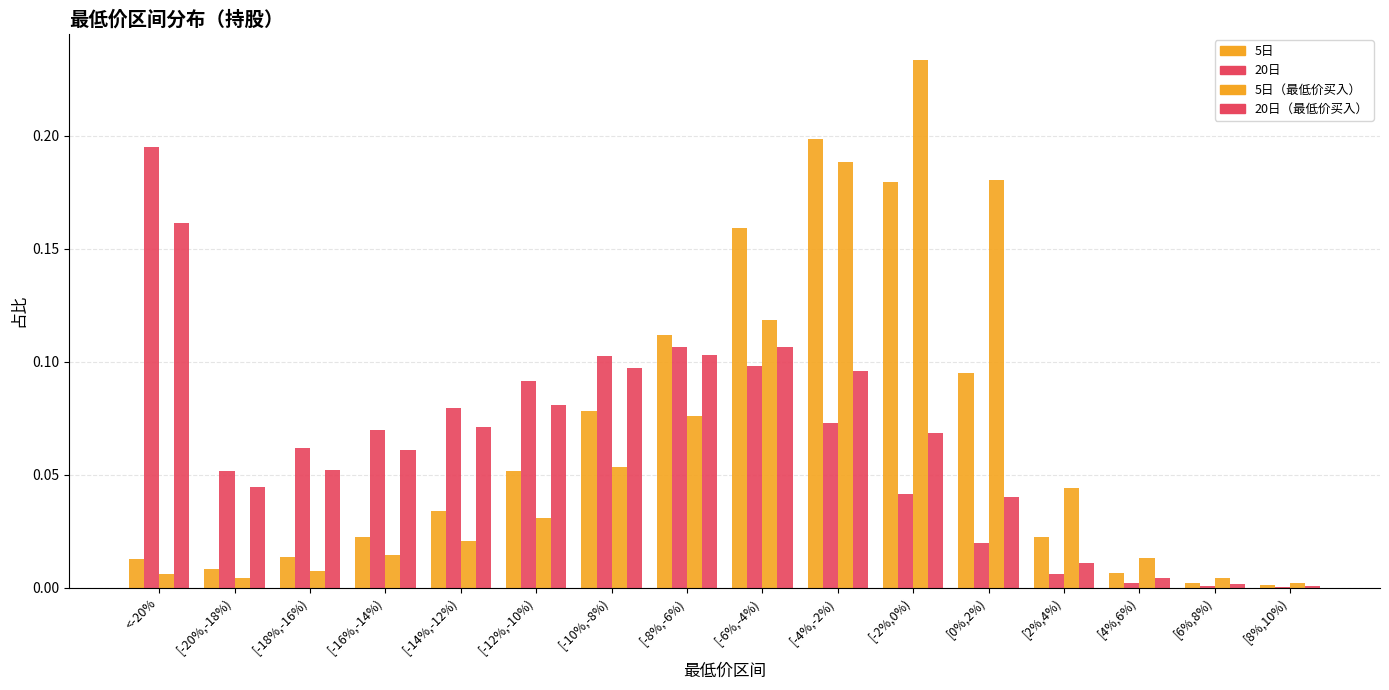

How many data points does each series have?

16